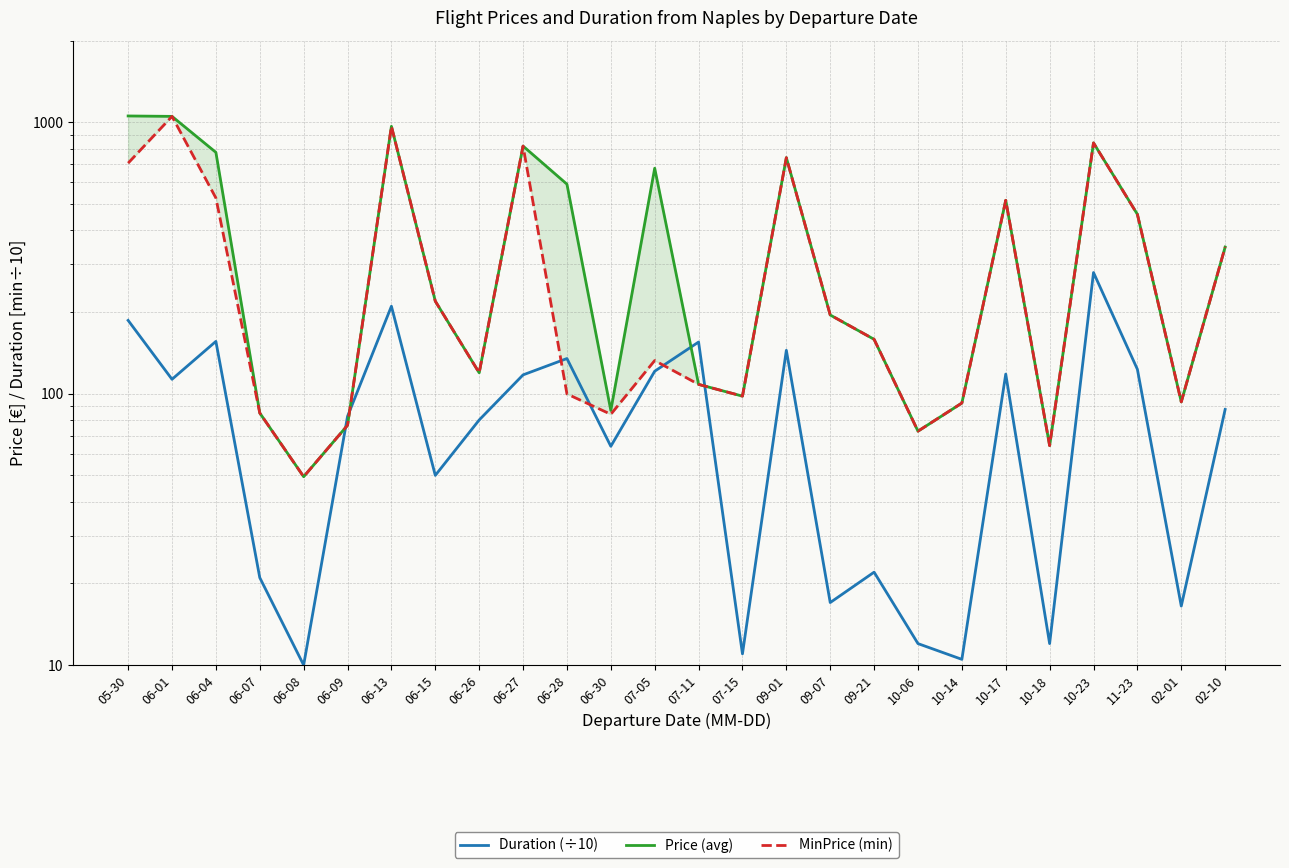

Between 06-07 and 07-05, which series saw the biggest shift?

Price (avg)